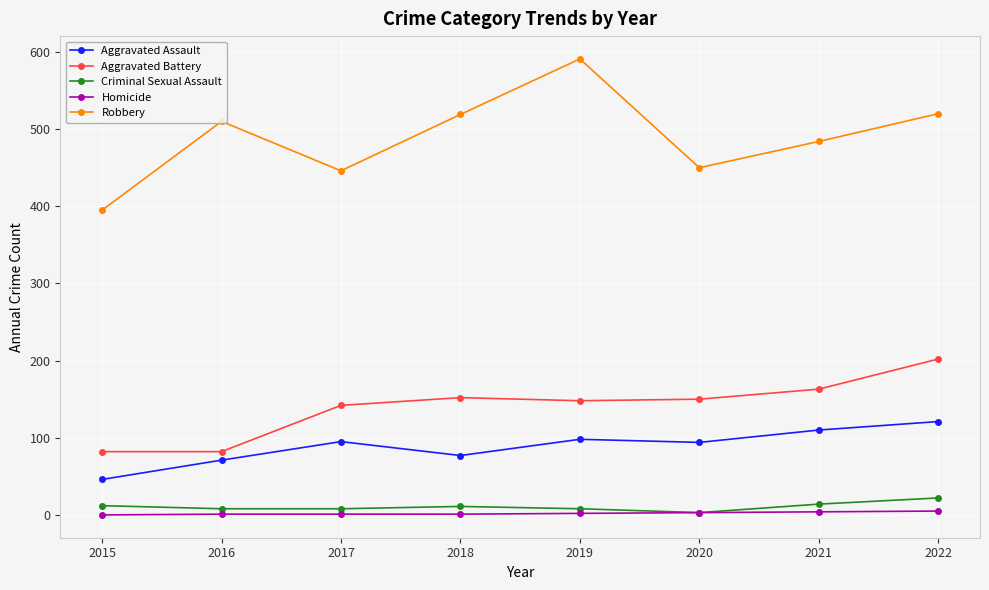

How many distinct data groups are displayed?

5